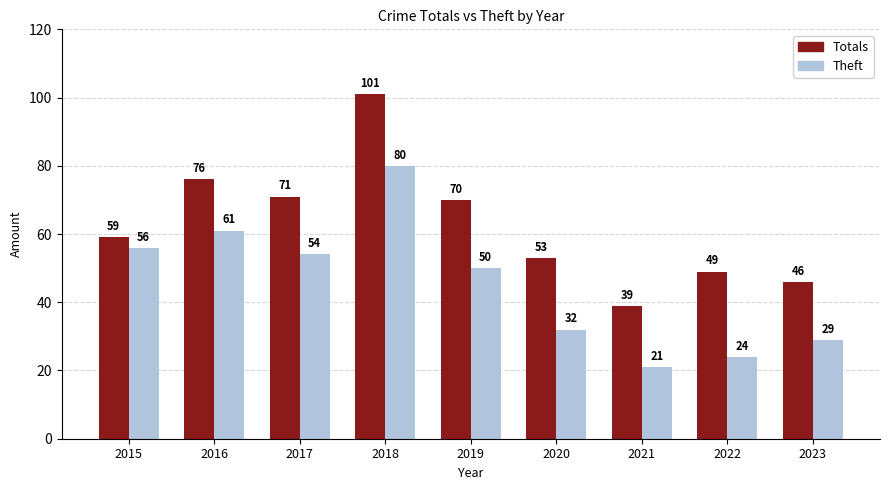

Rank the categories by Theft value from highest to lowest.

2018, 2016, 2015, 2017, 2019, 2020, 2023, 2022, 2021